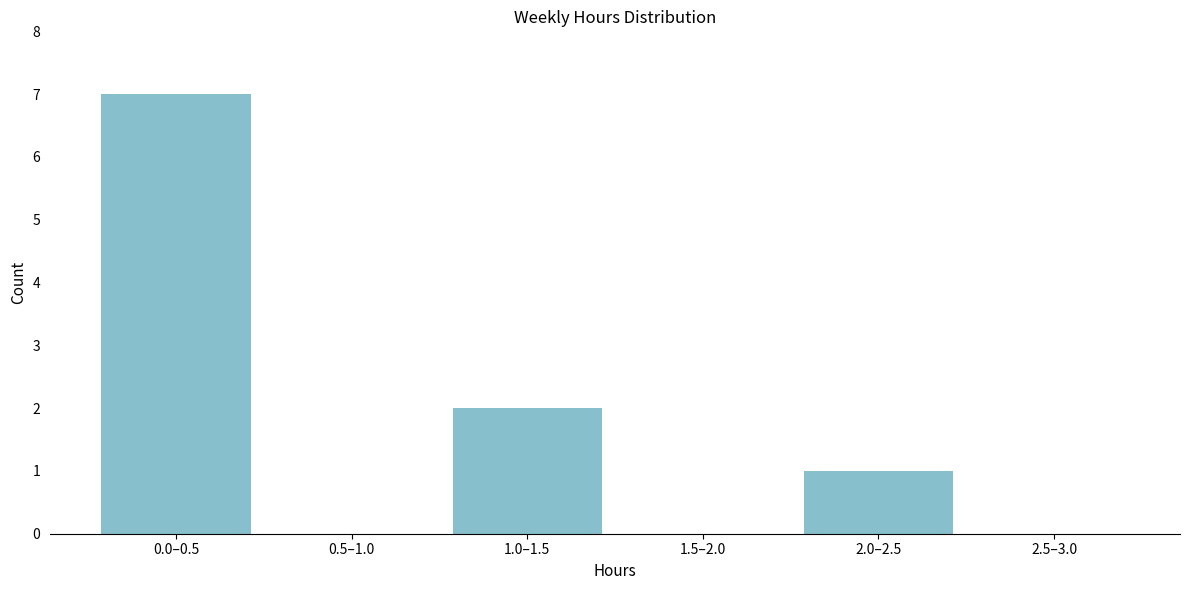

Reading left to right, list all the values displayed in this chart.

0.0–0.5=7	0.5–1.0=0	1.0–1.5=2	1.5–2.0=0	2.0–2.5=1	2.5–3.0=0